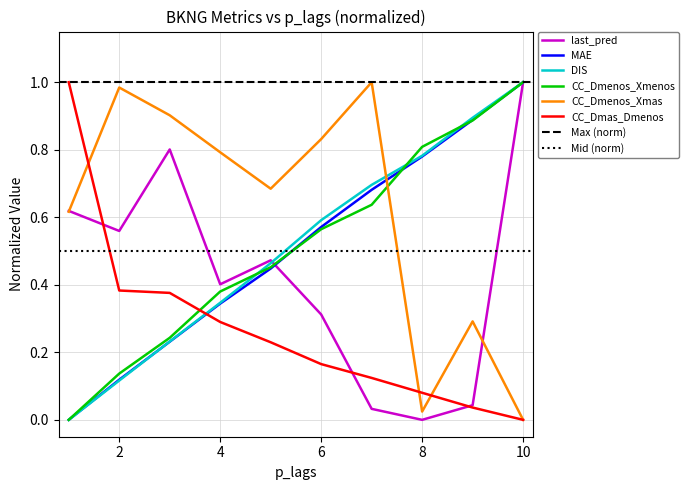

Does the chart display data point markers on the line(s)?

No